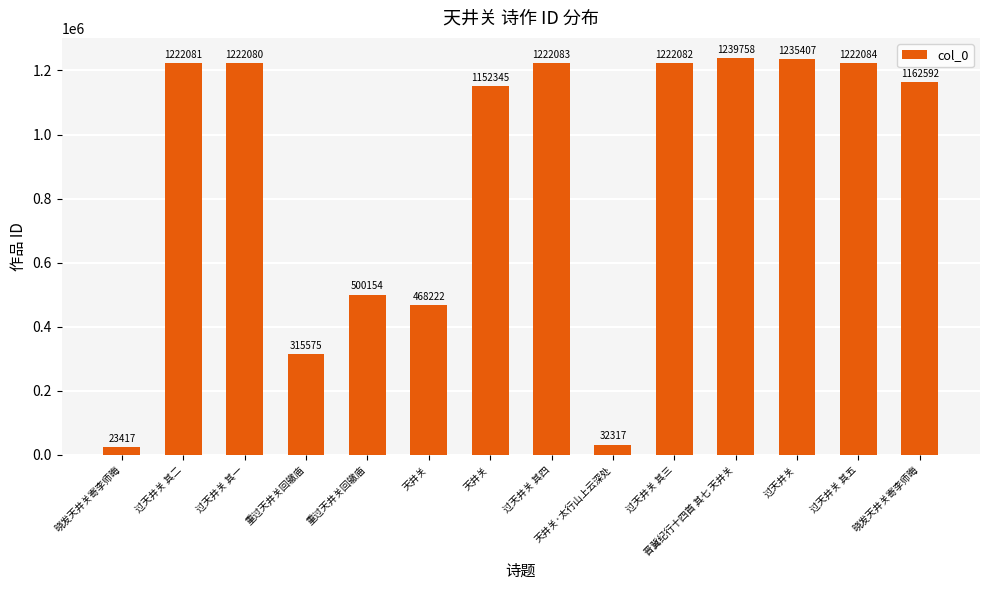

What is the difference between the values at 天井关 and 过天井关 其五?

753862